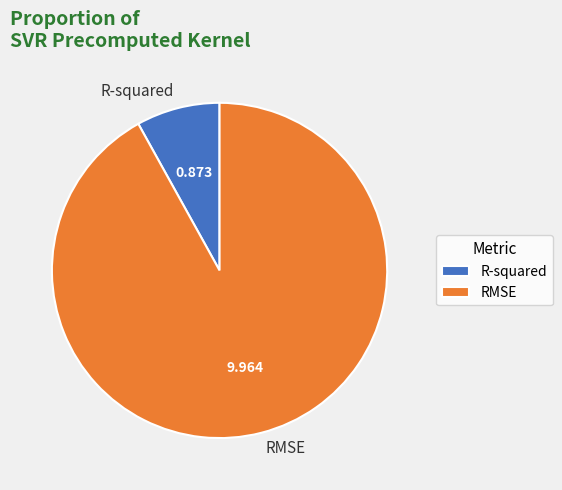

Is the sum of RMSE and R-squared greater than half?

Yes